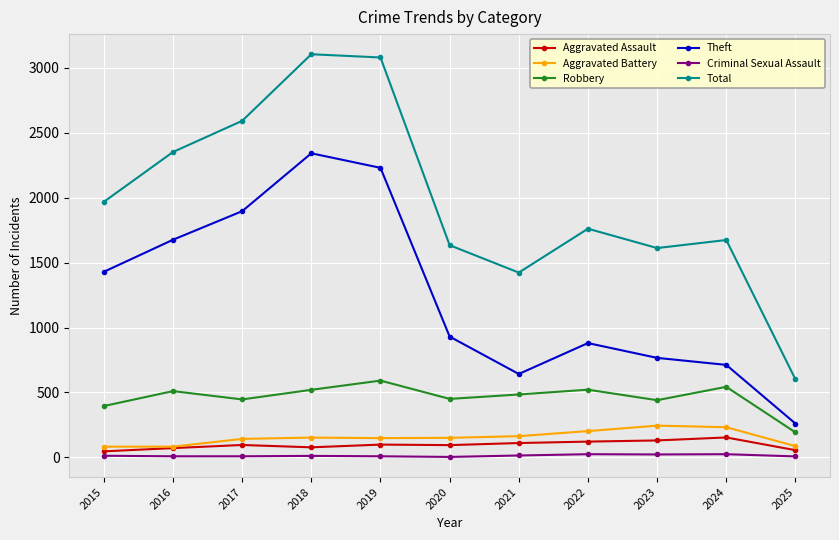

What is the highest value of the Total series?

3105